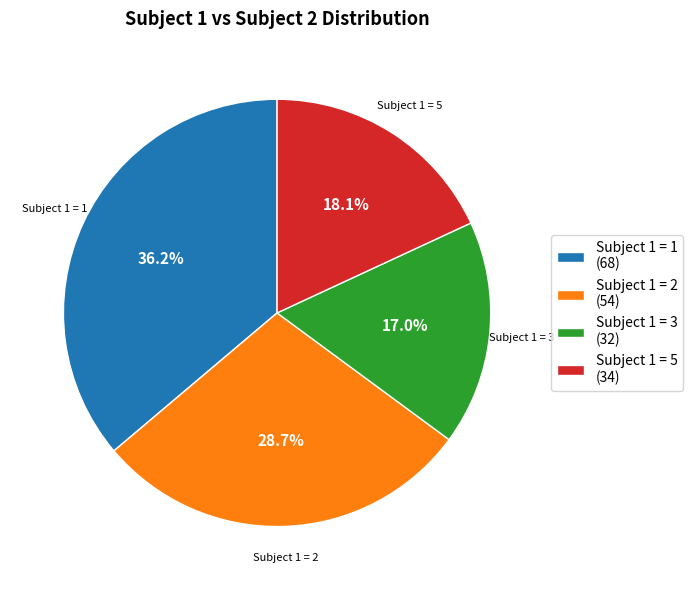

How much of the chart is everything except Subject 1 = 2 (54)?

71.3%